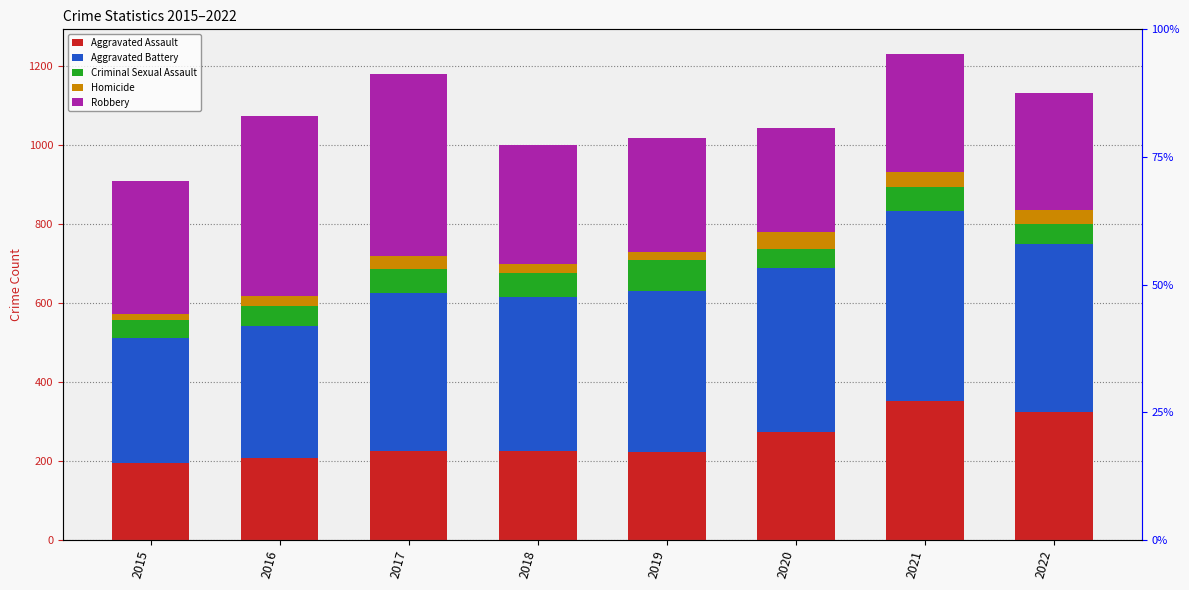

How many distinct data groups are displayed?

5